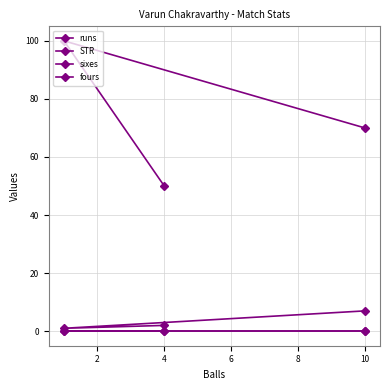

At how many categories does at least one series exceed 33?

3